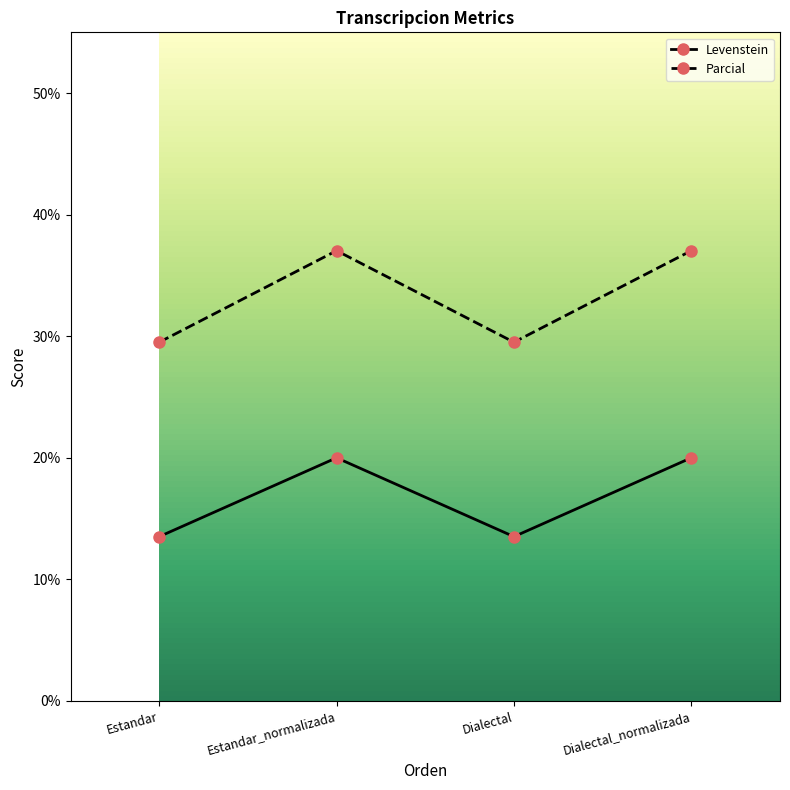

How many values in the Parcial series are below 37?

2